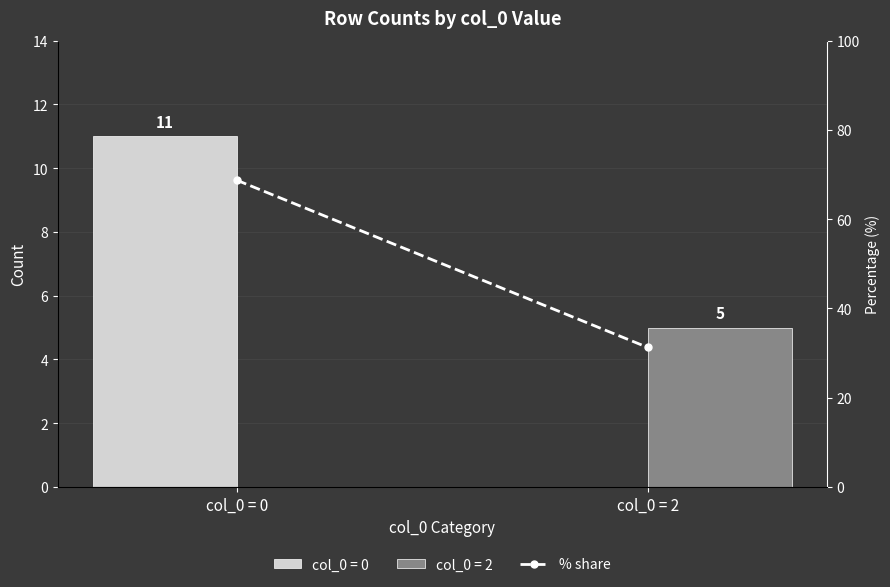

Does the chart contain any negative values?

No